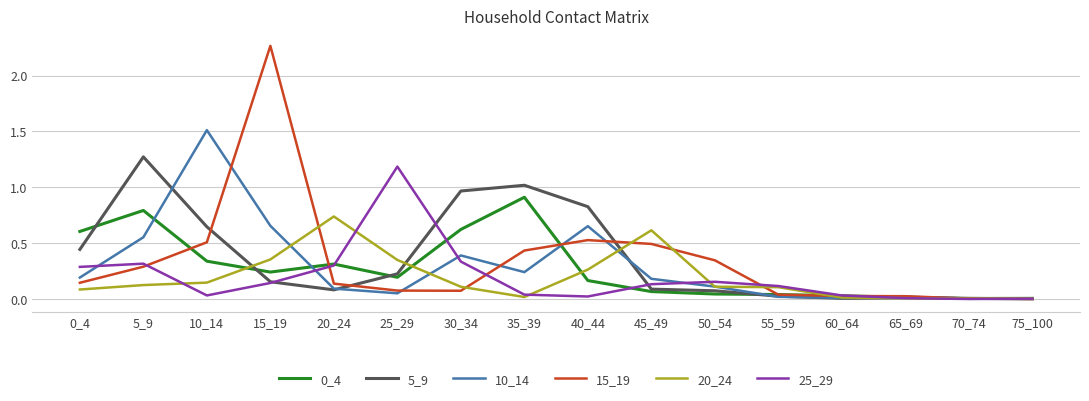

True or false: 0_4 and 10_14 intersect in this chart.

True